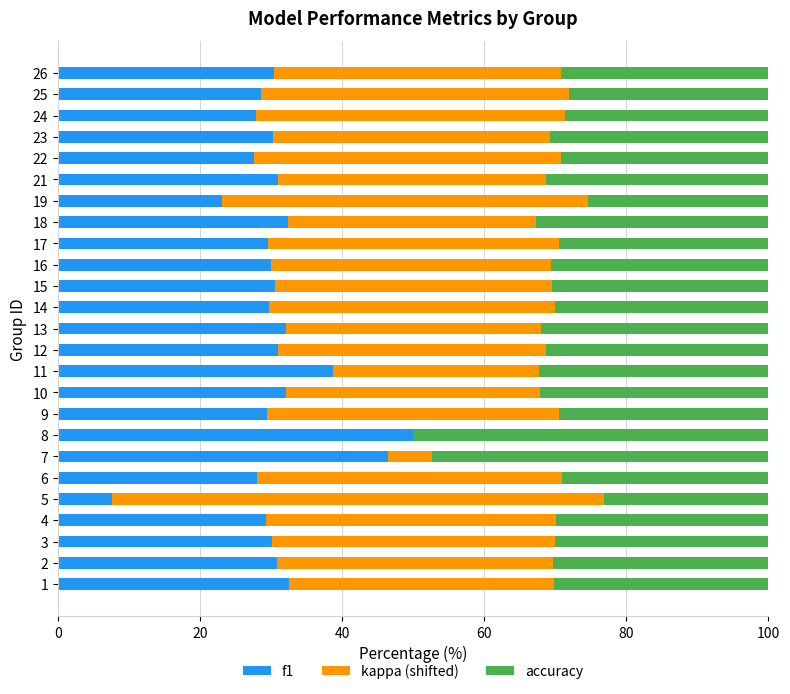

What are all the series names shown in the legend?

f1, kappa (shifted), accuracy